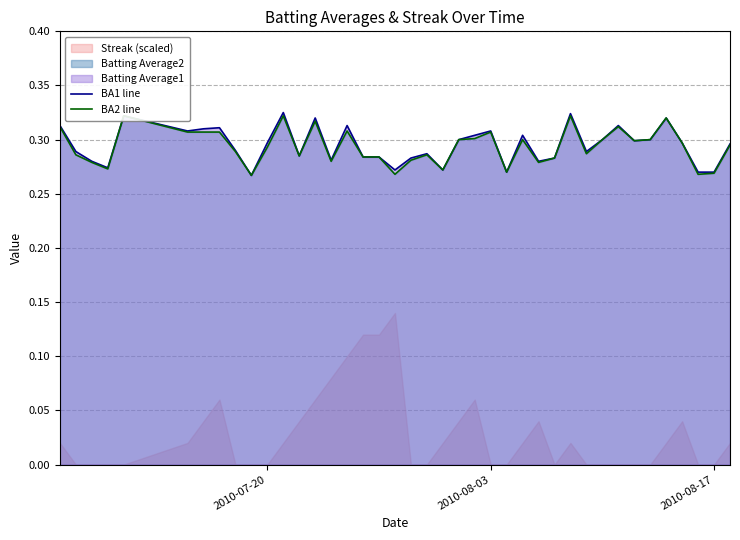

The value of BA1 line at 2010-07-20 is 0.5. True or false?

False